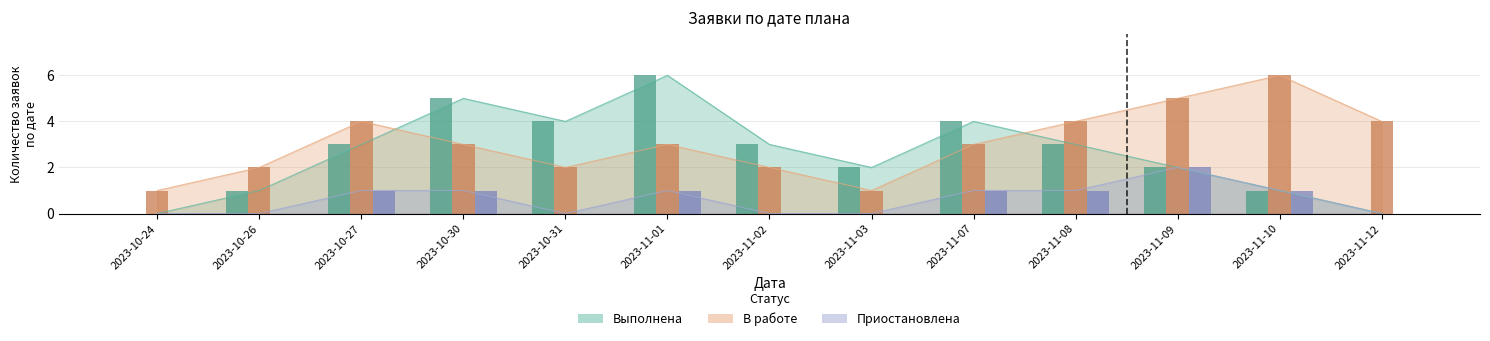

Rank the series by their average value, from highest to lowest.

В работе, Выполнена, Приостановлена